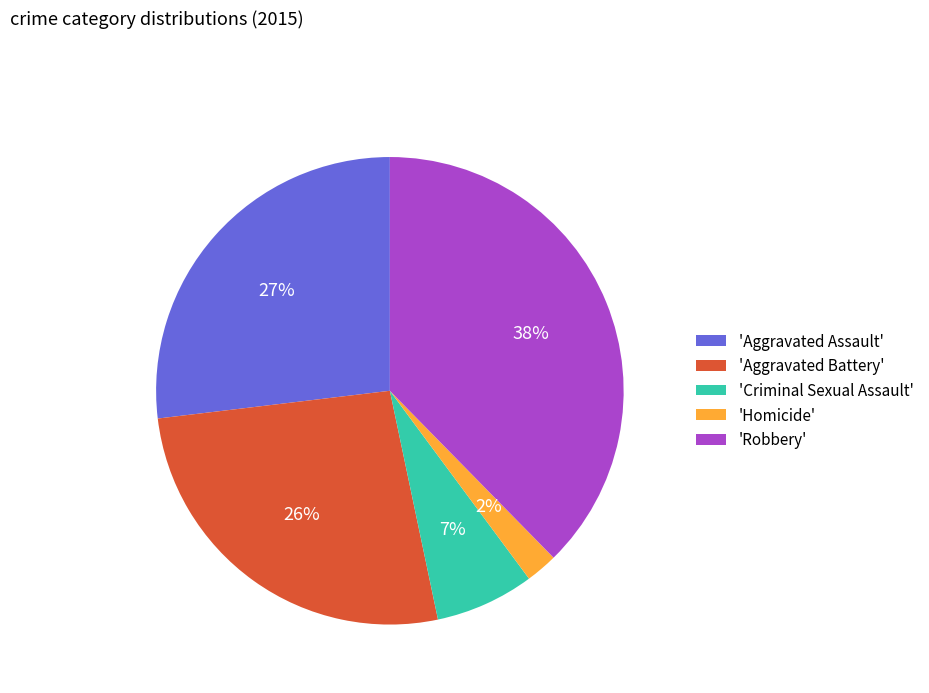

Is it true that 'Criminal Sexual Assault' is 22% of the pie?

False